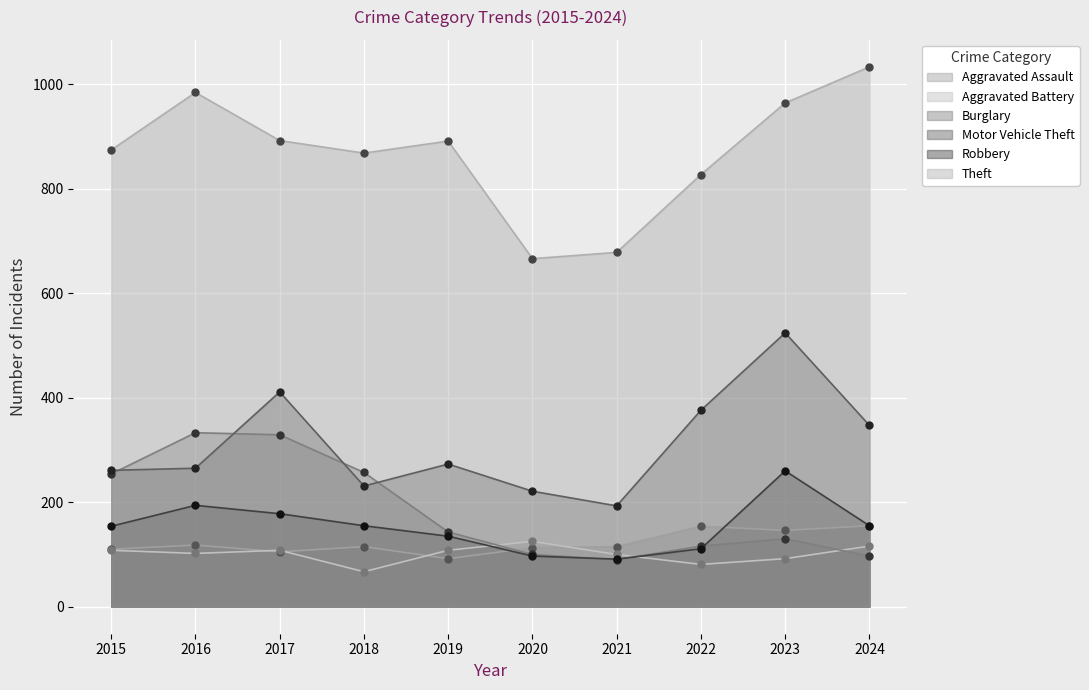

At which category is the sum across all series the highest?

2023